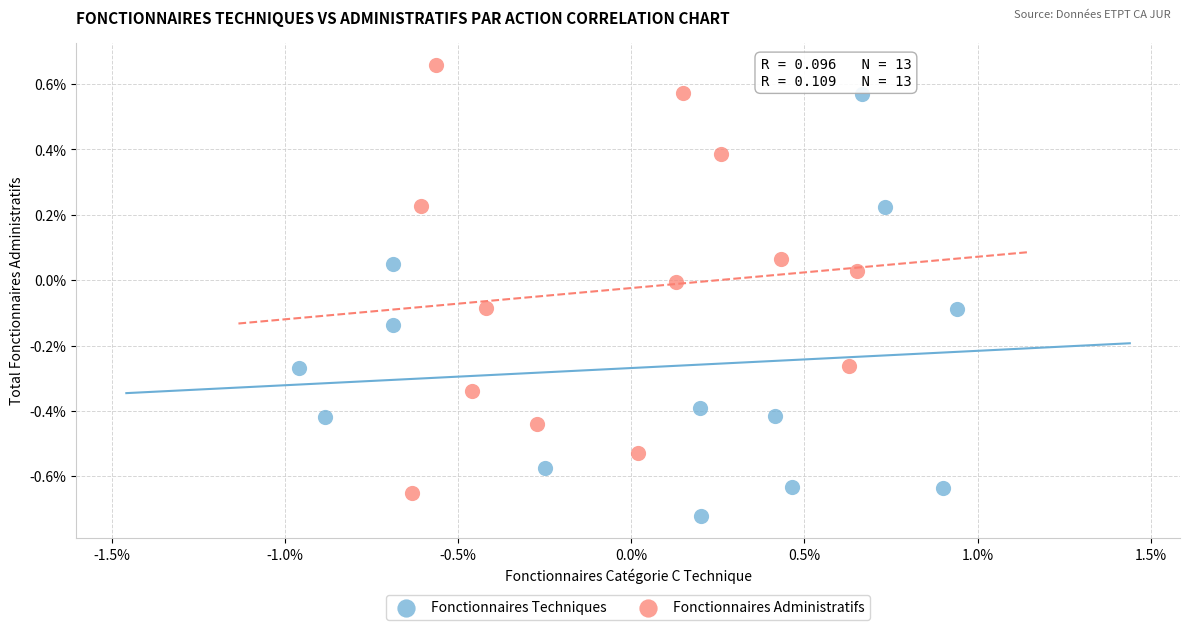

Which series has the largest Y range (max minus min)?

Fonctionnaires Administratifs